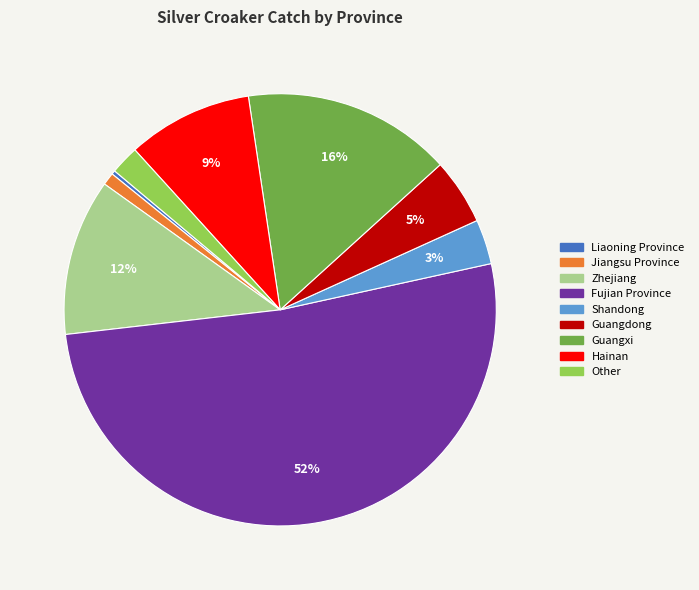

To the nearest percent, what is the combined percentage of Guangdong and Jiangsu Province?

6%